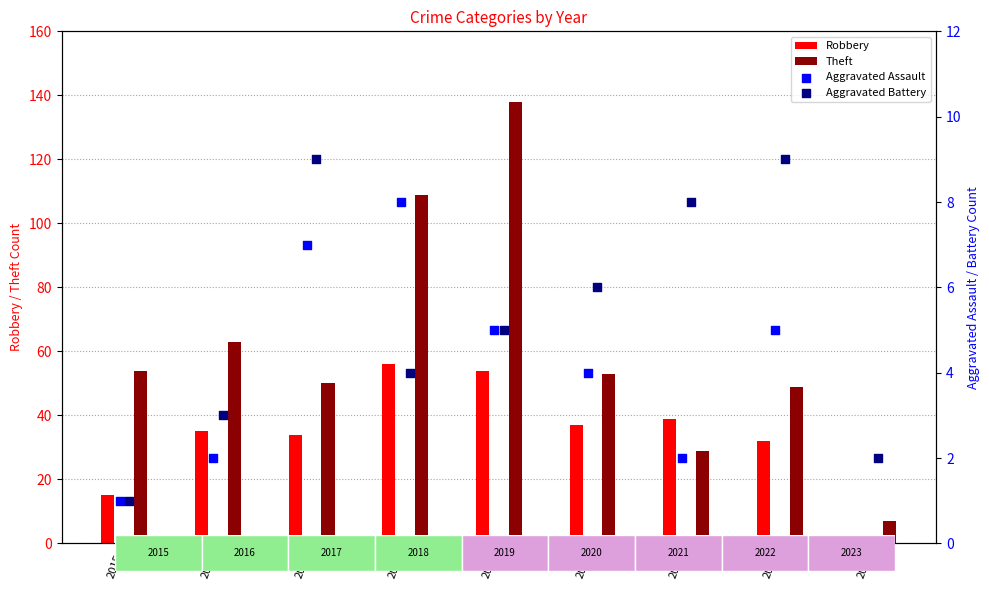

Is the value of Aggravated Assault at 2015 greater than the value of Theft at 2023?

No